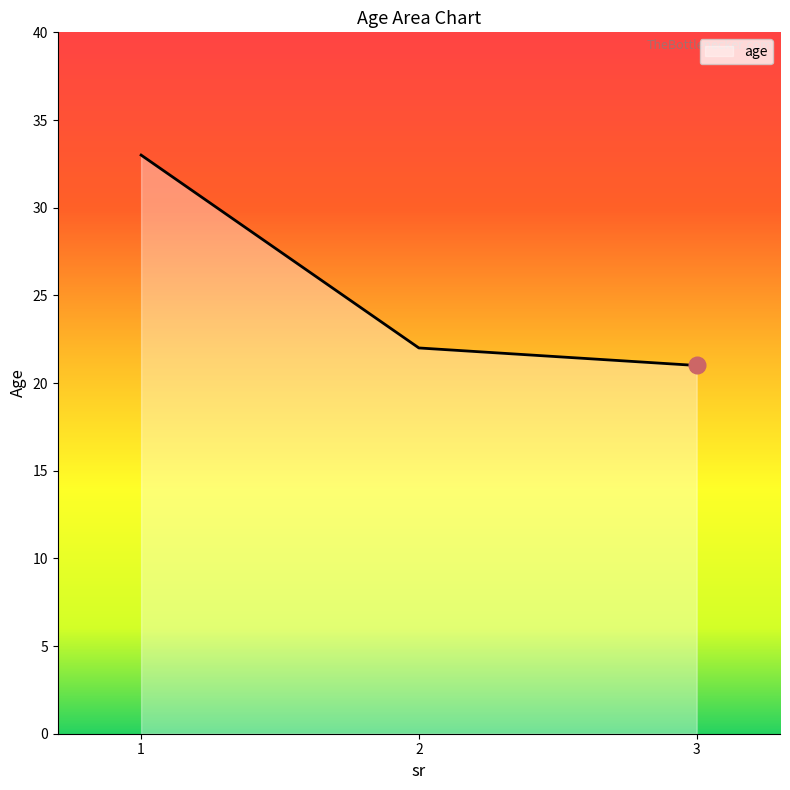

At which label does the data first exceed 22?

1